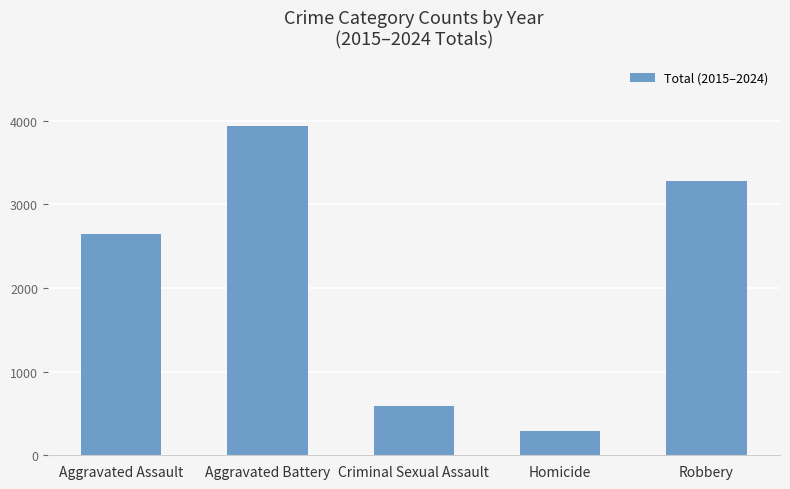

What is the approximate value at Robbery, to the nearest 100?

3300